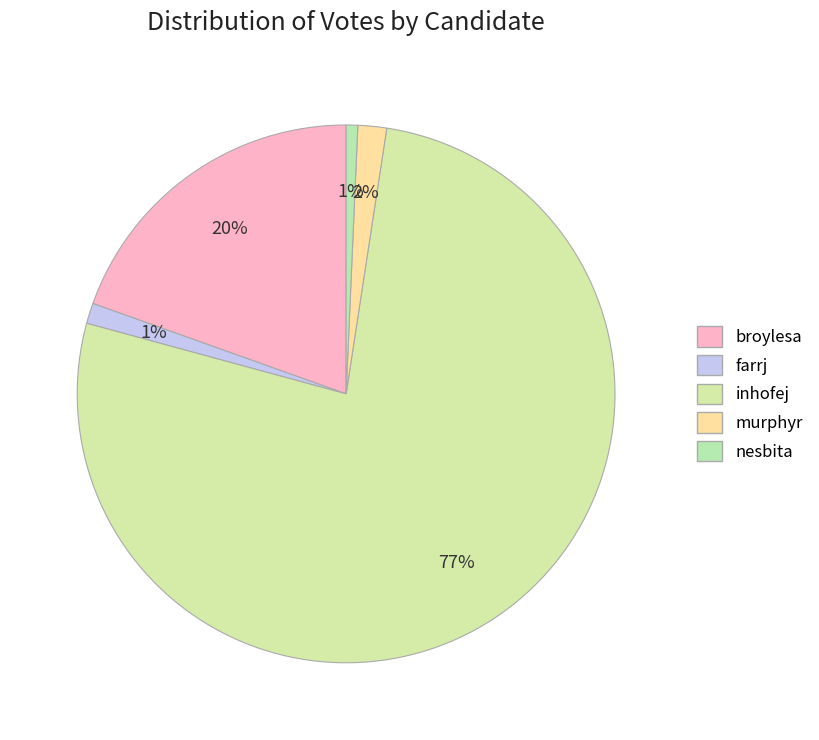

Do broylesa and inhofej together represent more than half of the pie?

Yes